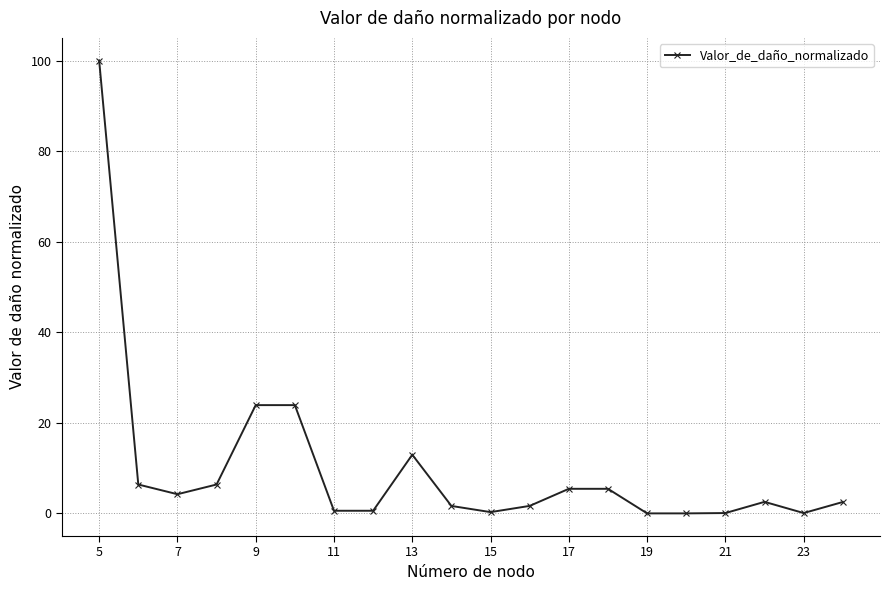

What is the difference between the maximum and minimum values?

100.1